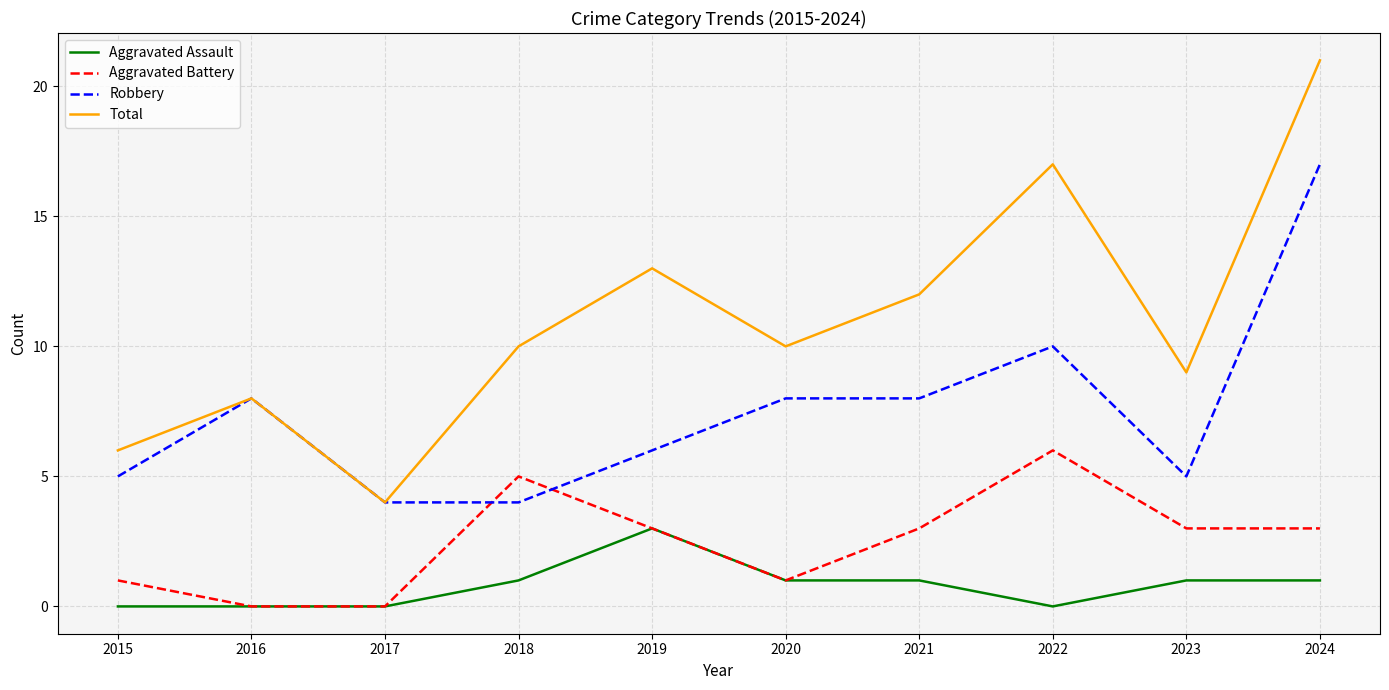

Count the number of data series in this chart.

4